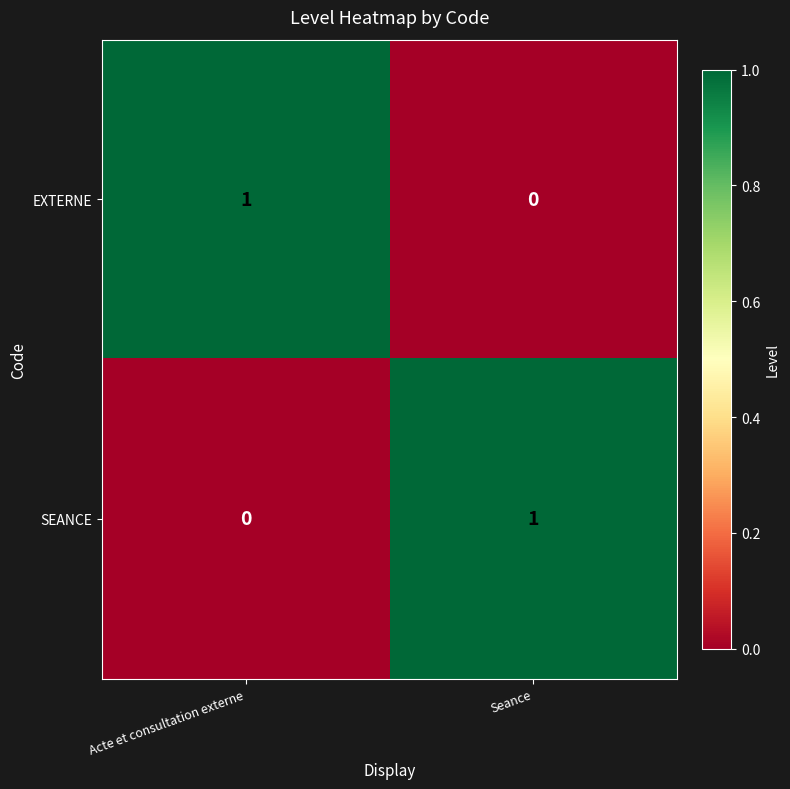

Is the value of EXTERNE at Seance greater than the value of SEANCE at Seance?

No